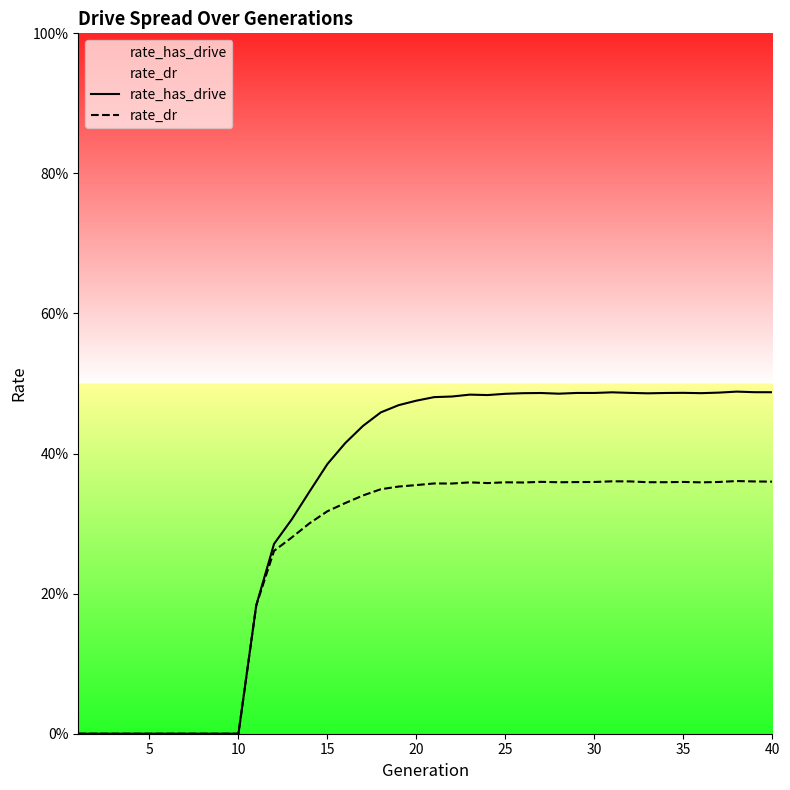

The rate_dr series shows 0.1 at 35. True or false?

False